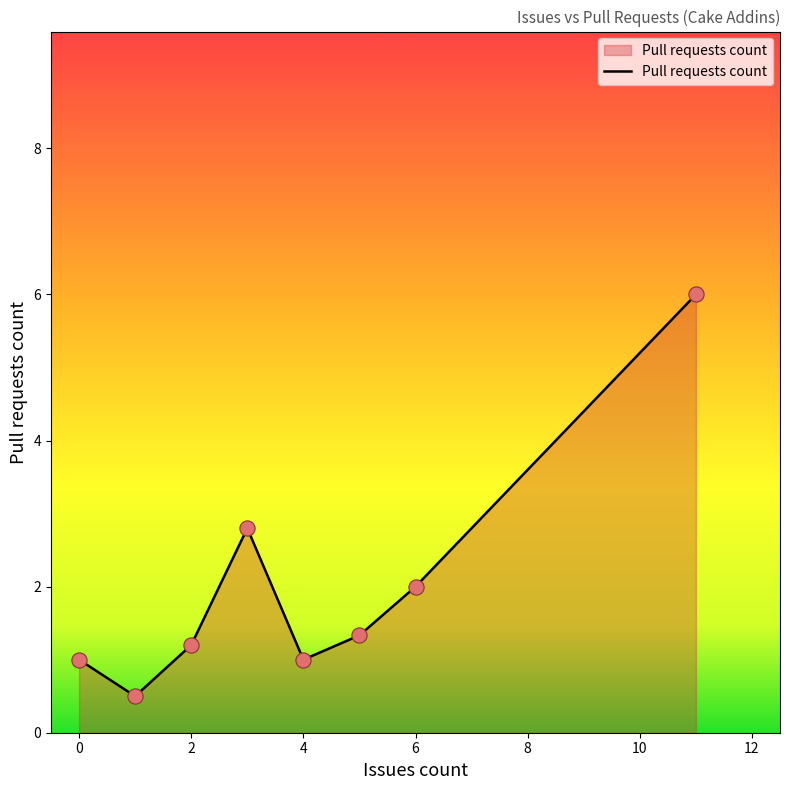

What is the average value?

2.0